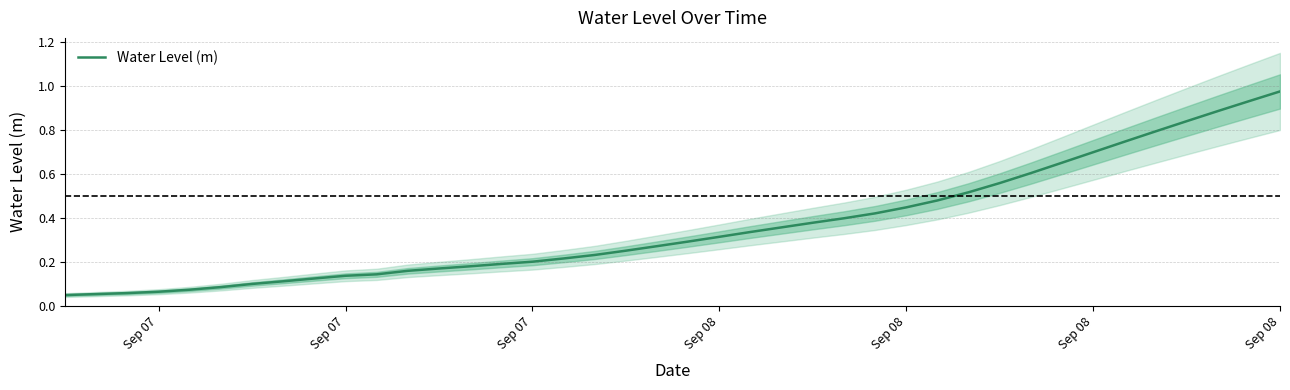

What is the greatest value displayed?

1.0